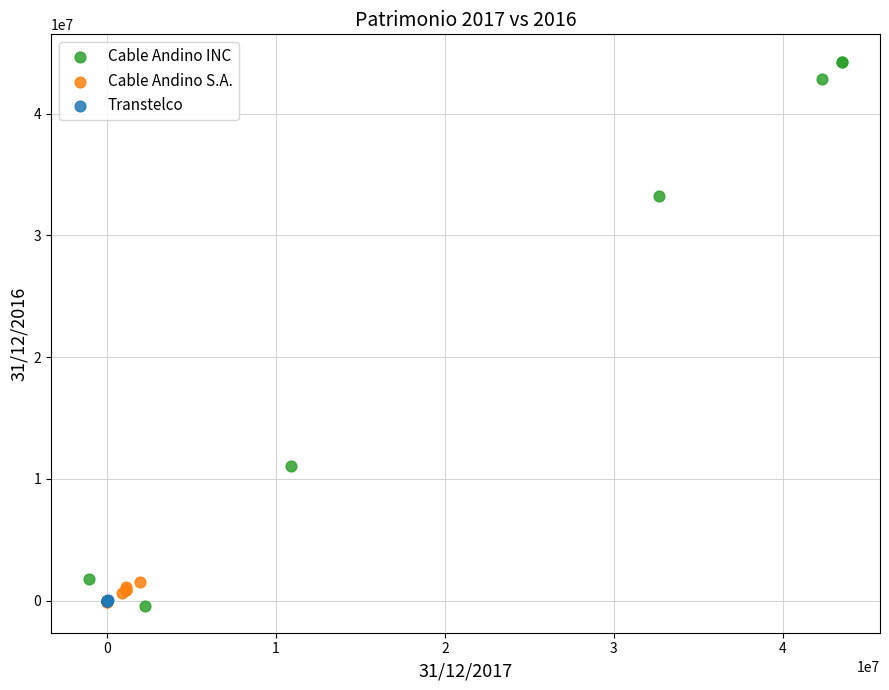

Which series has the widest spread of Y values?

Cable Andino INC